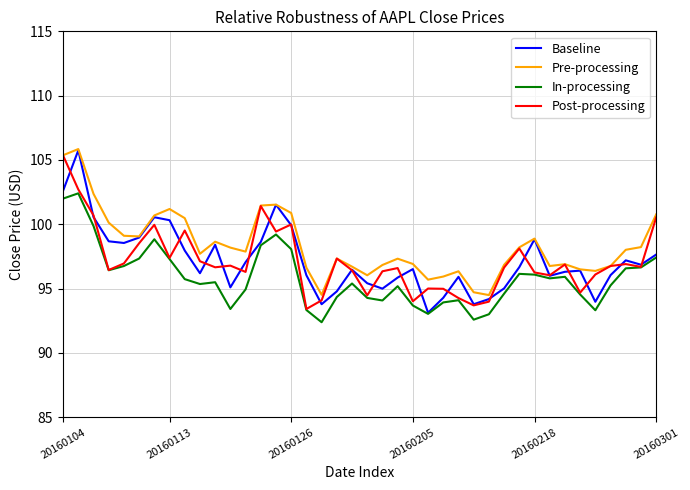

What is the minimum value shown in the chart?

92.4